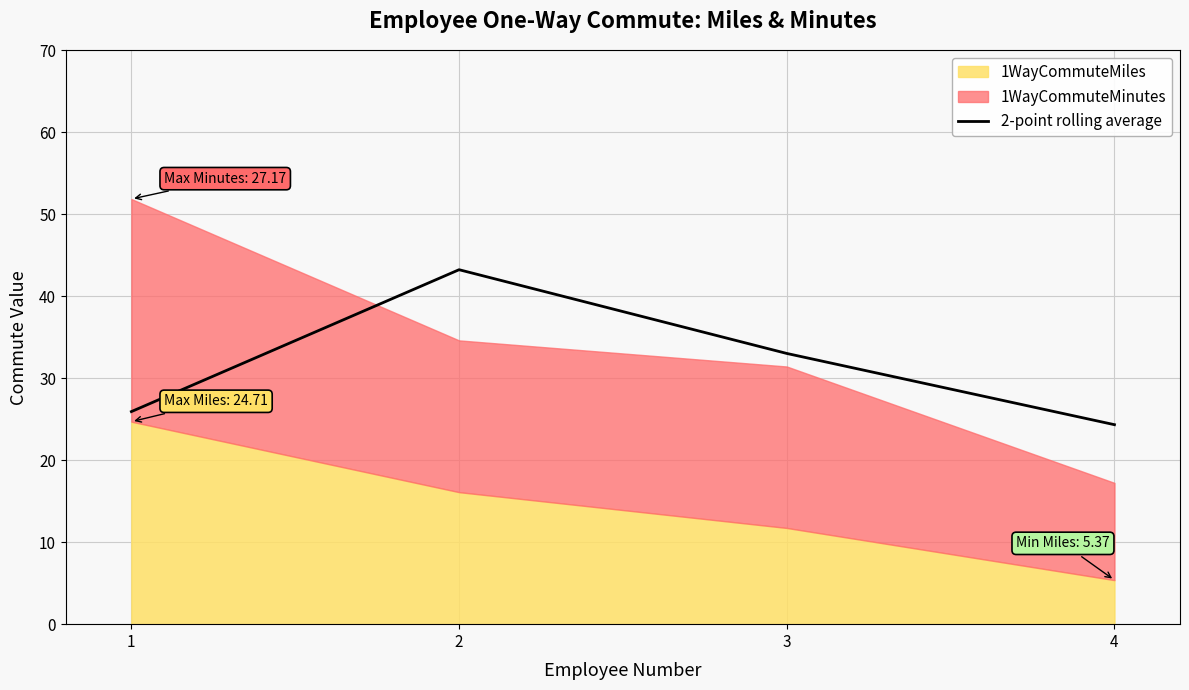

What is the greatest value displayed?

43.3